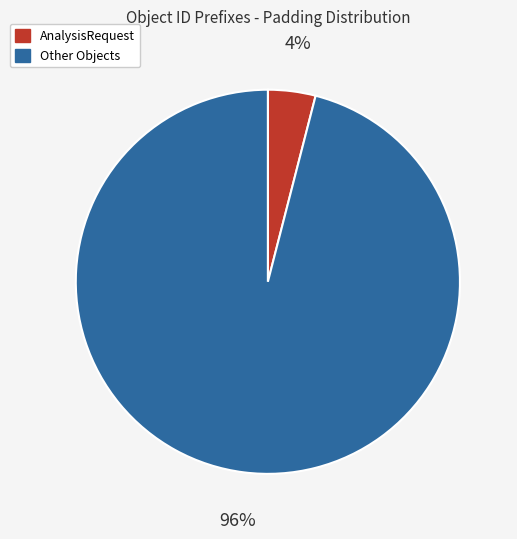

Is there a majority slice in this chart?

Yes